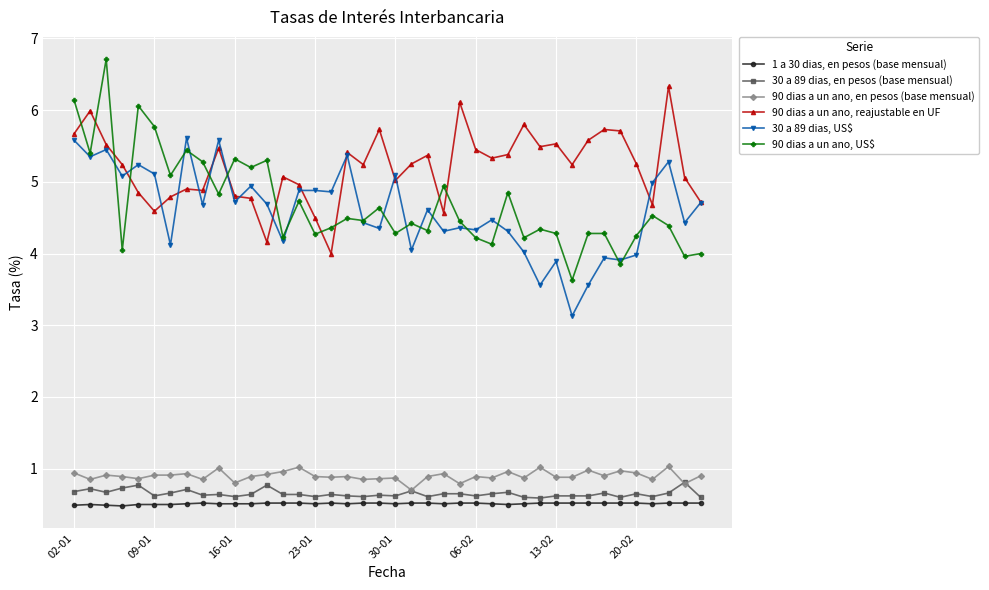

True or false: 90 dias a un ano, US$ and 30 a 89 dias, en pesos (base mensual) cross at least once.

False